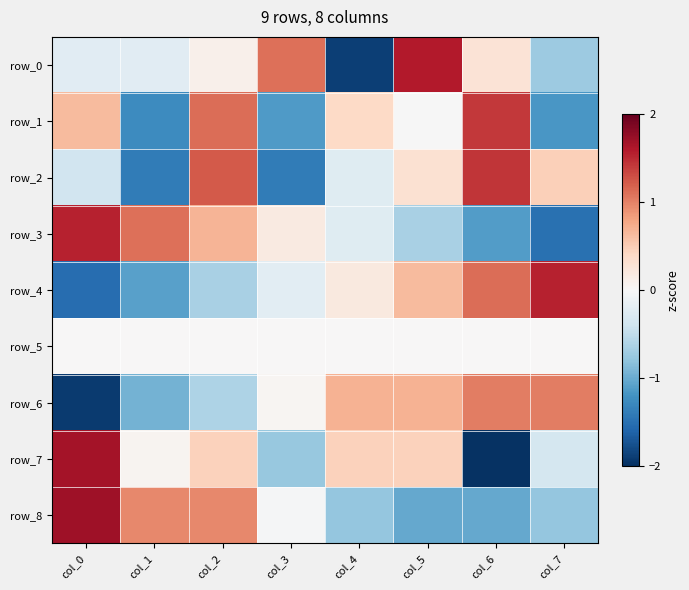

Rank the series at col_3 from highest to lowest value.

row_0, row_3, row_6, row_5, row_8, row_4, row_7, row_1, row_2